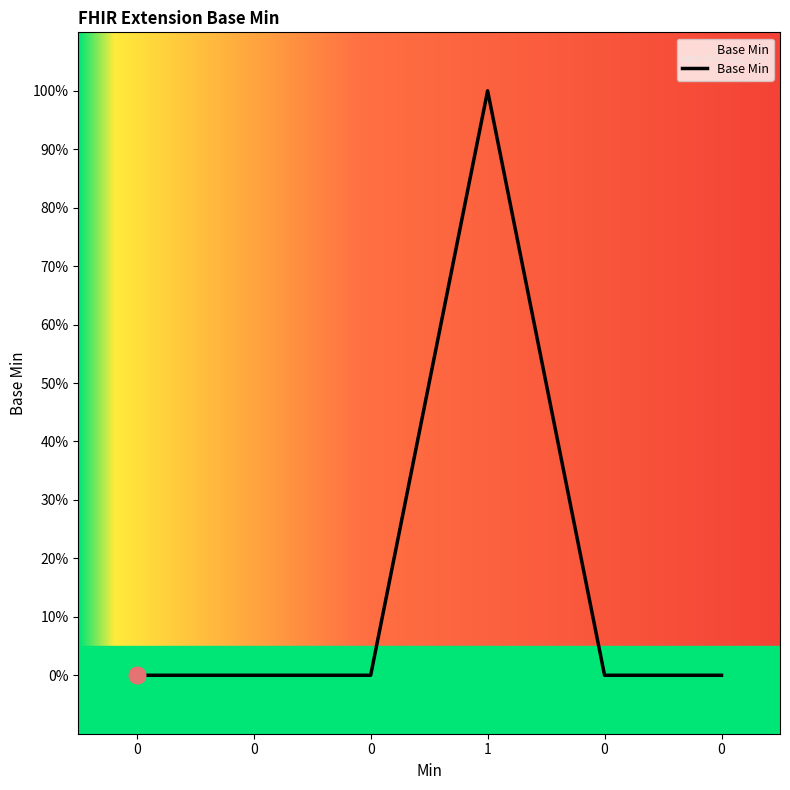

Does the chart have visible grid lines?

No